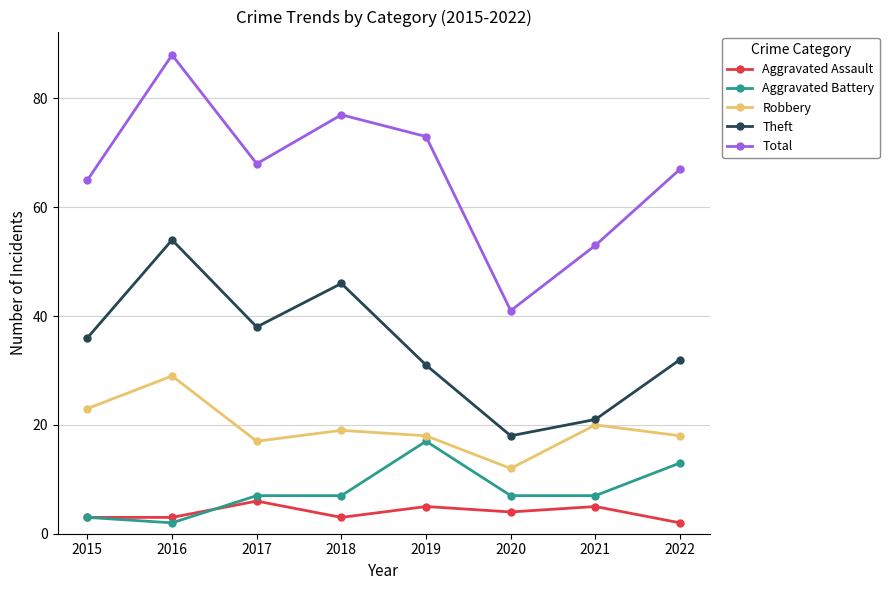

Reading left to right, extract all data points from this chart.

Aggravated Assault: 3	3	6	3	5	4	5	2
Aggravated Battery: 3	2	7	7	17	7	7	13
Robbery: 23	29	17	19	18	12	20	18
Theft: 36	54	38	46	31	18	21	32
Total: 65	88	68	77	73	41	53	67